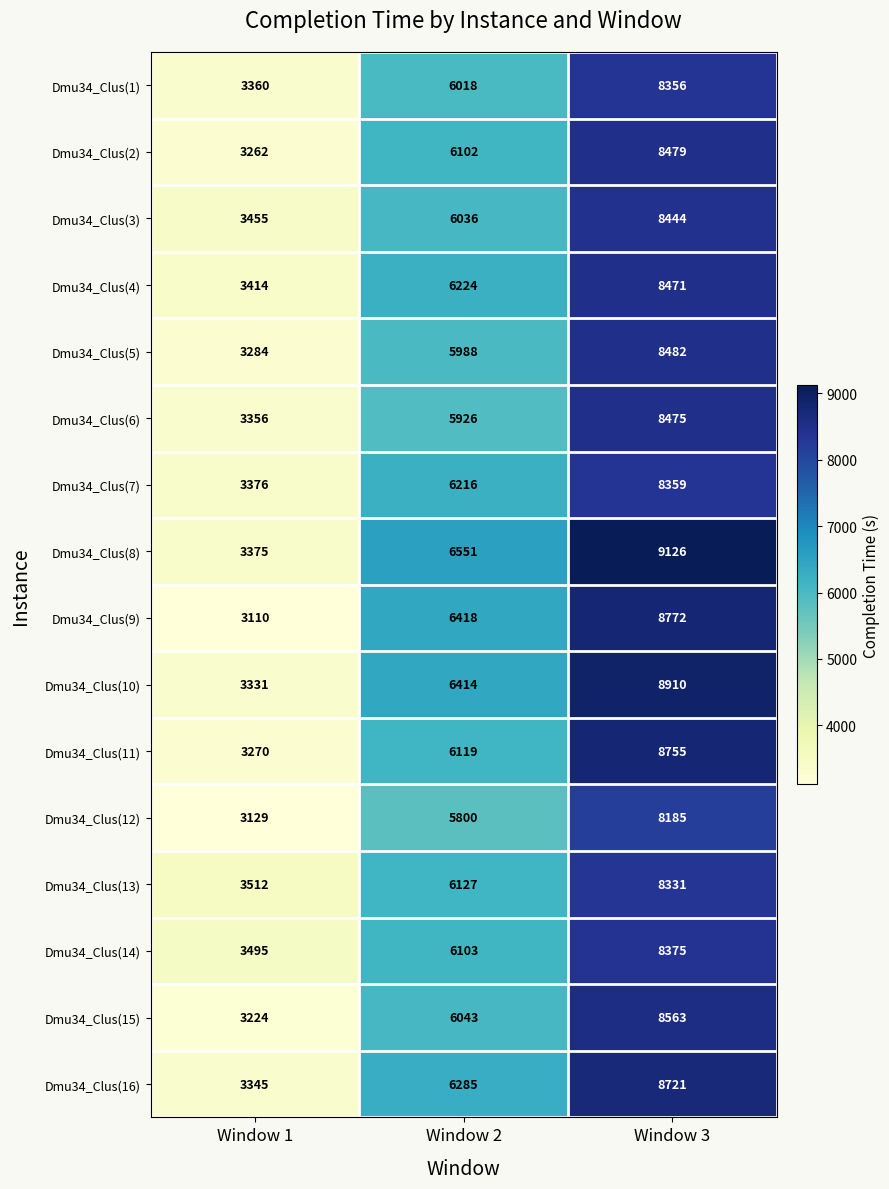

The Dmu34_Clus(9) series shows 12188 at Window 3. True or false?

False